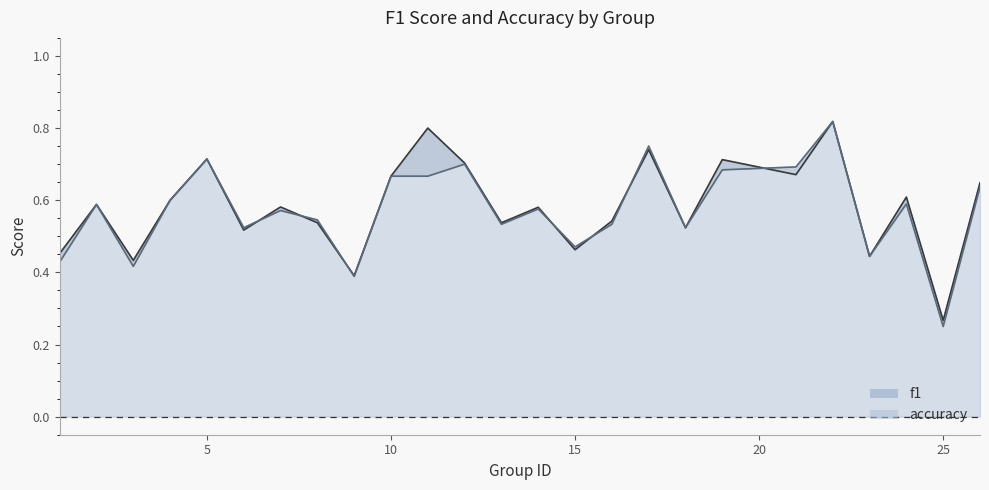

Does the chart have visible grid lines?

No